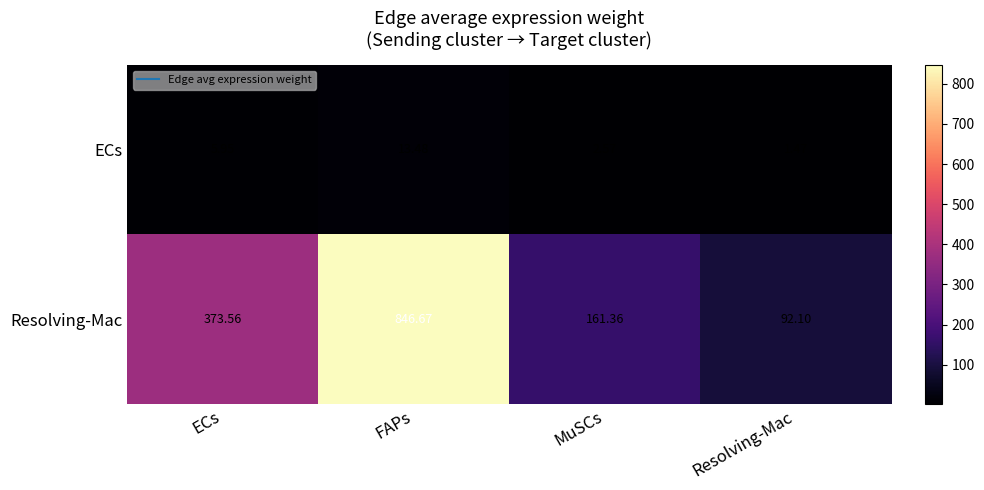

Which series has the largest total across all categories?

Resolving-Mac